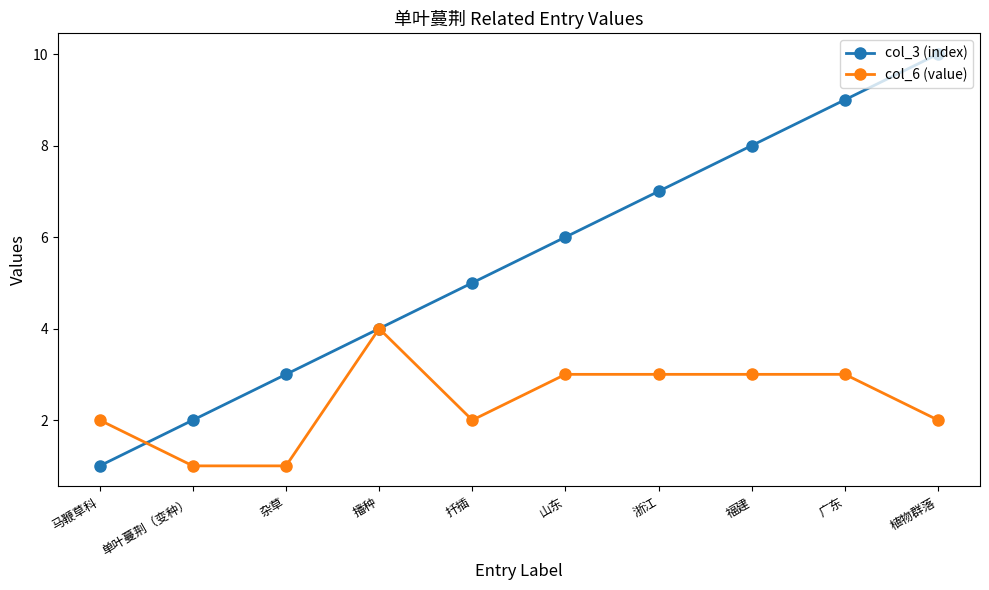

What is the label of the 4th point from the left?

播种